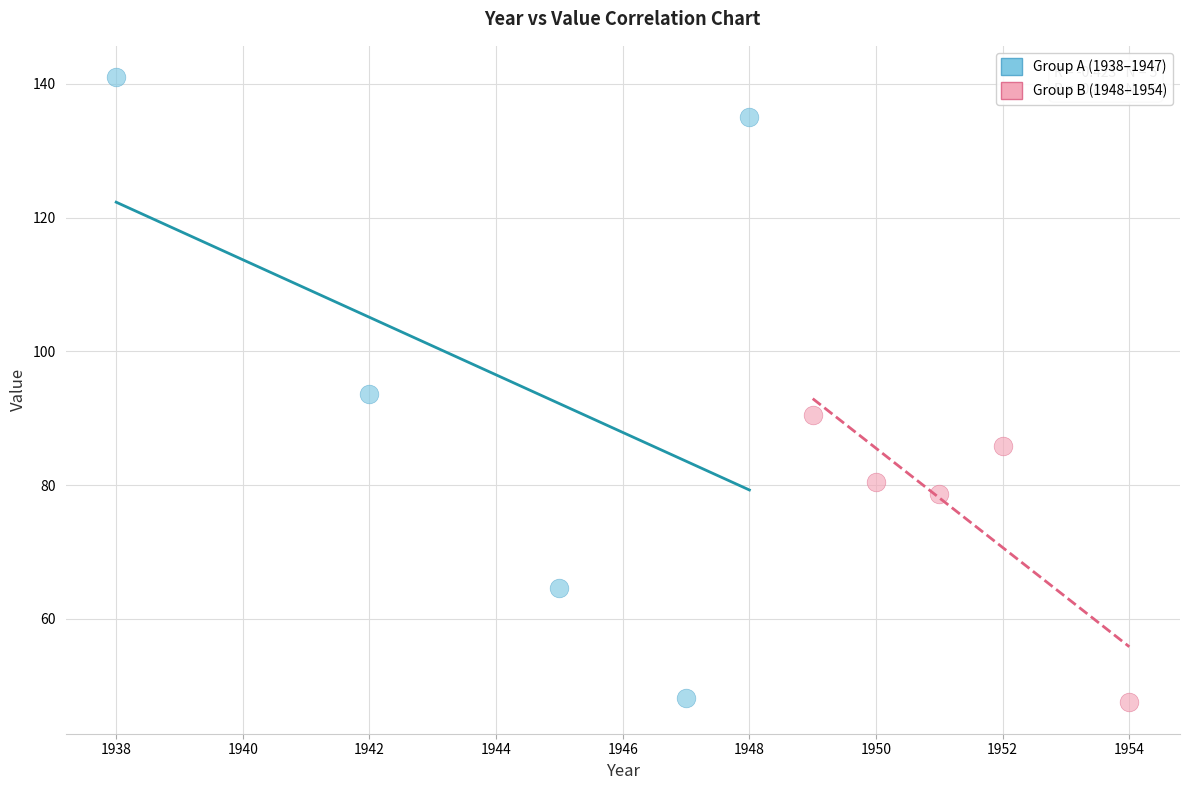

Which series reaches the maximum Y coordinate?

Group A (1938–1947)